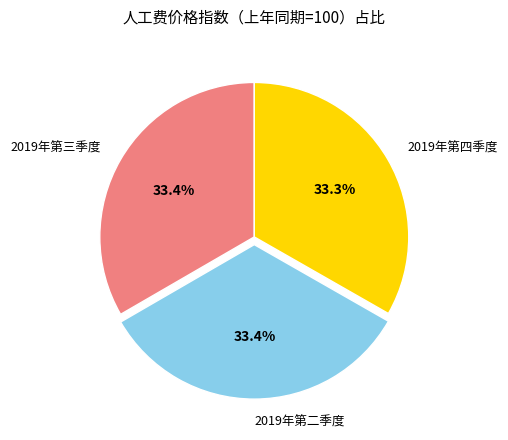

What percentage is the 2019年第四季度 slice, to the nearest percent?

33%